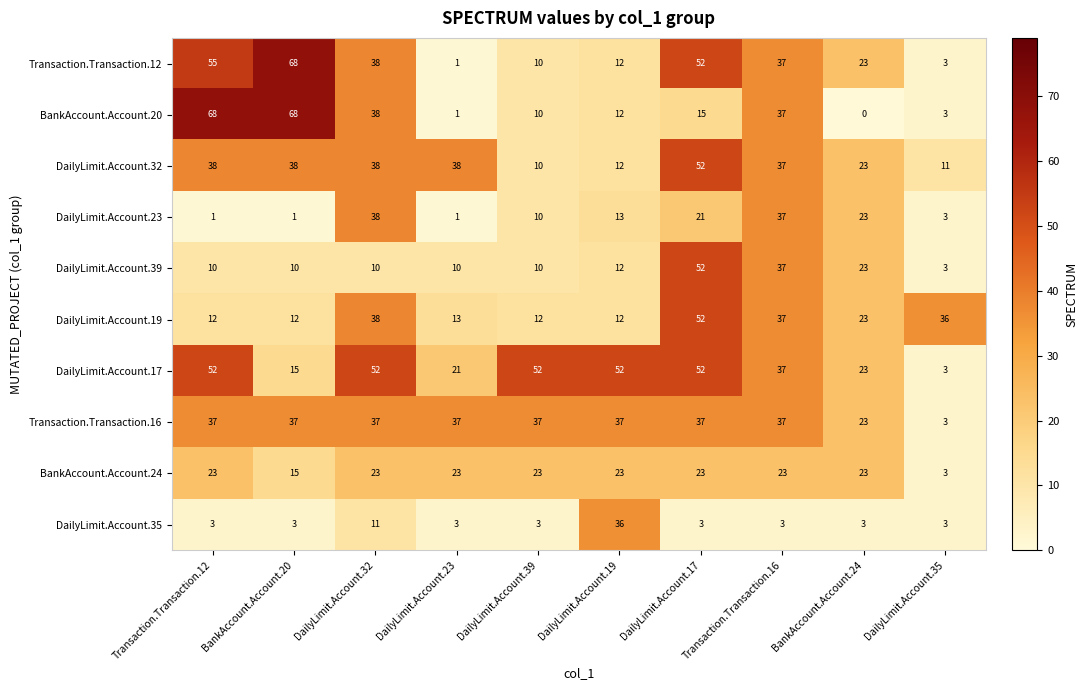

What is the difference between the highest and lowest values at BankAccount.Account.24?

23